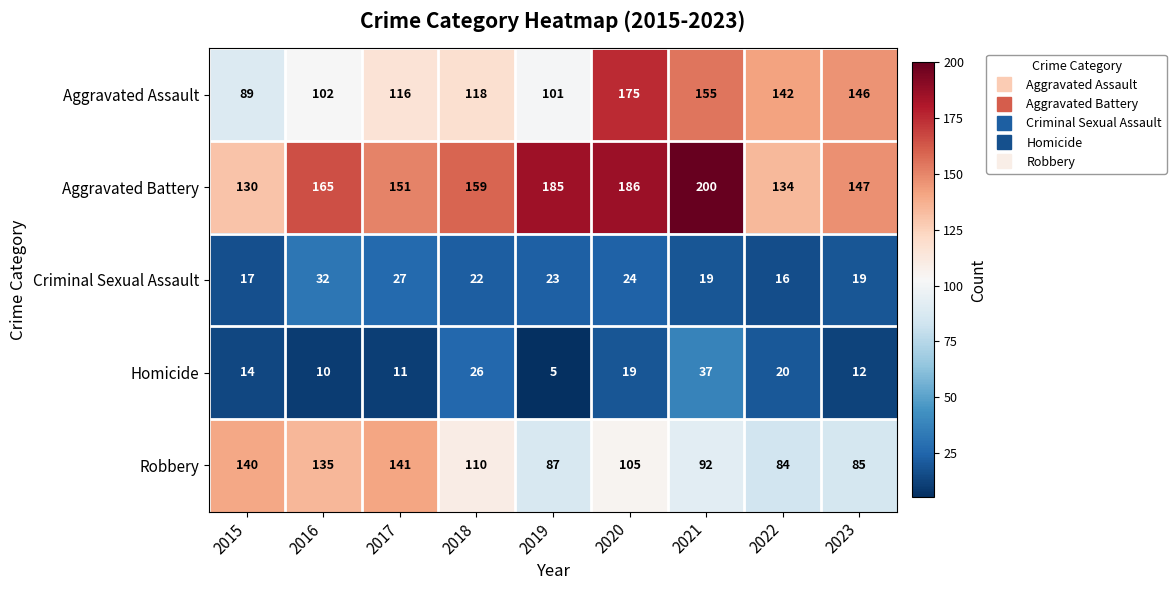

Rank the series at 2023 from lowest to highest value.

Homicide, Criminal Sexual Assault, Robbery, Aggravated Assault, Aggravated Battery